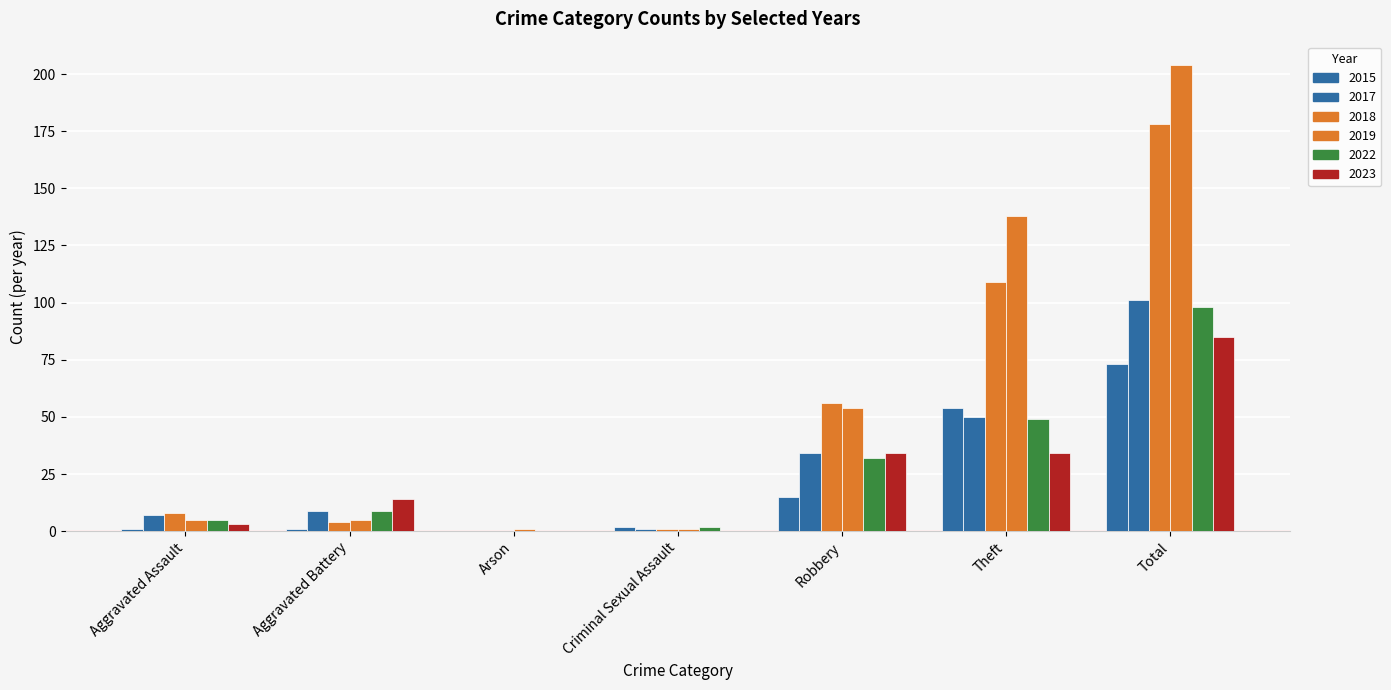

How many groups of bars are there?

7